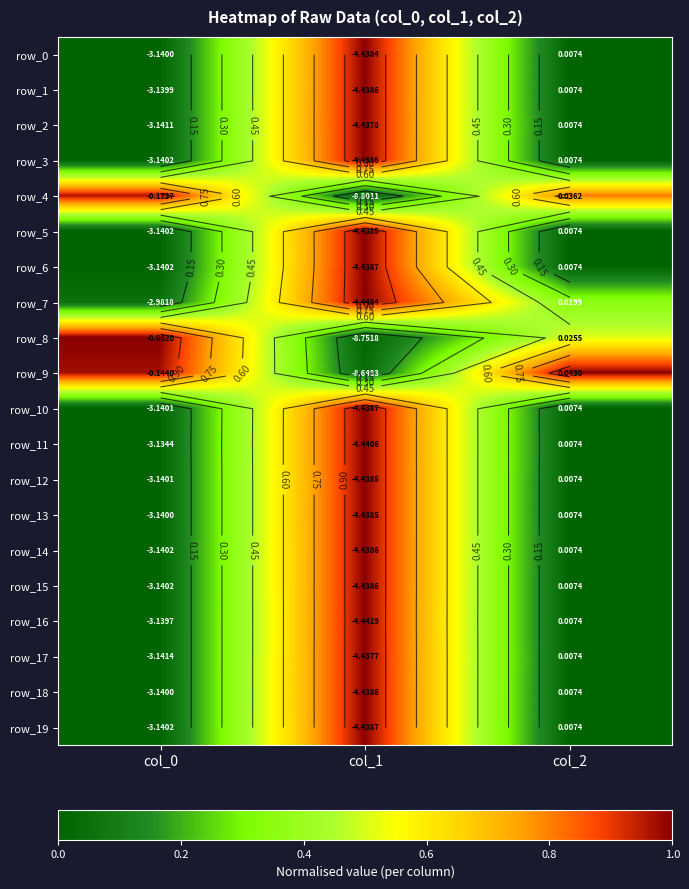

What is the sum of the row_15 values at col_1 and col_0?

1.0